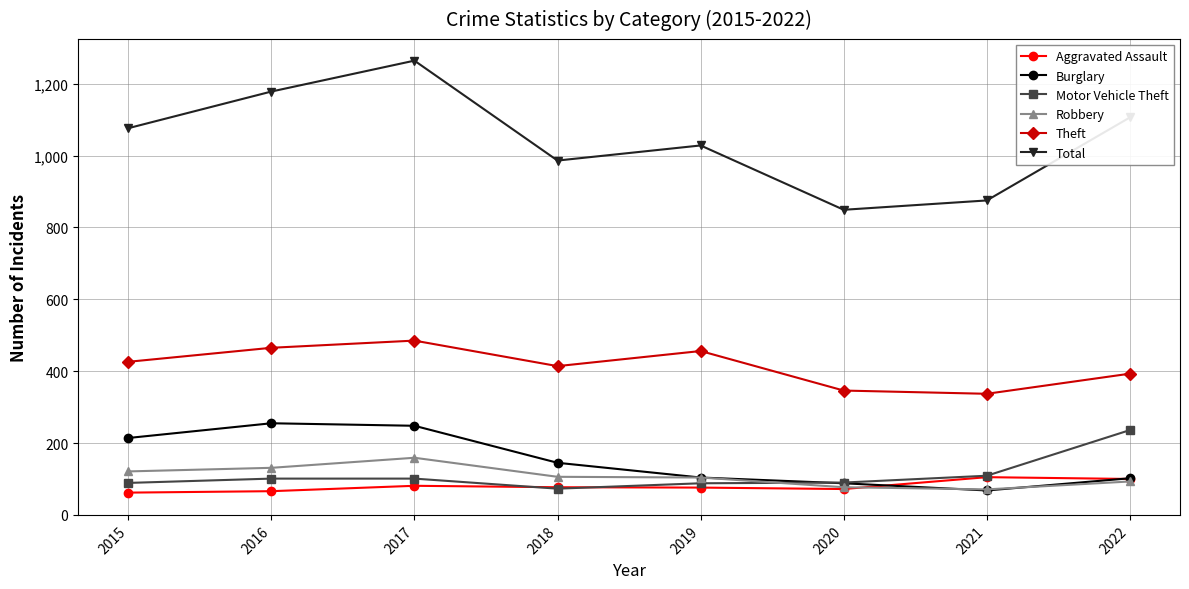

What is the total value across all series at 2019?

1856